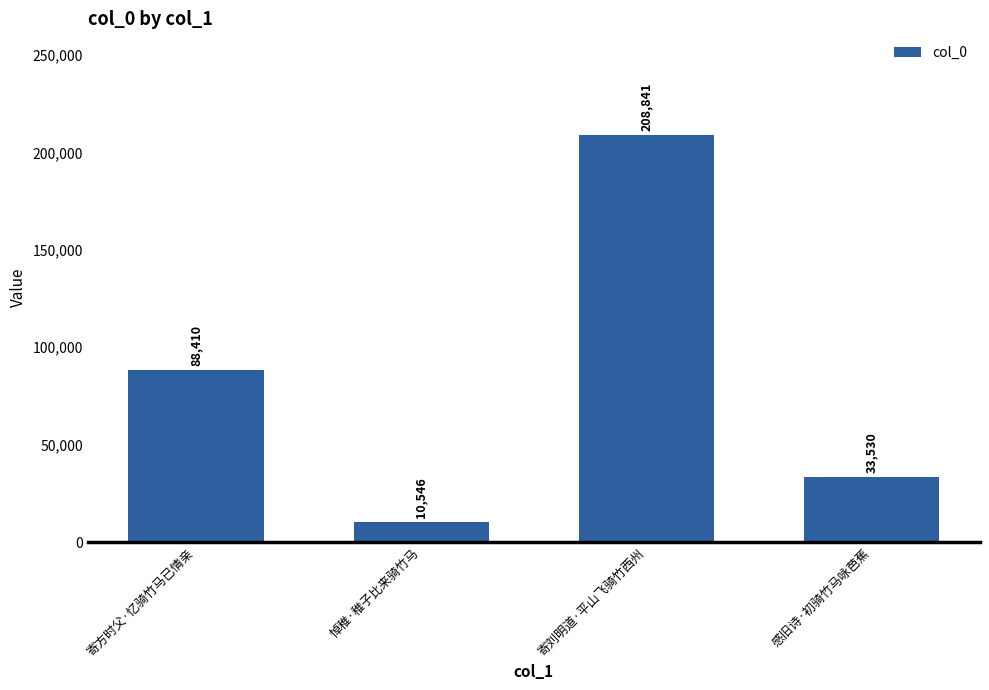

How many values are between 33530 and 208841?

3